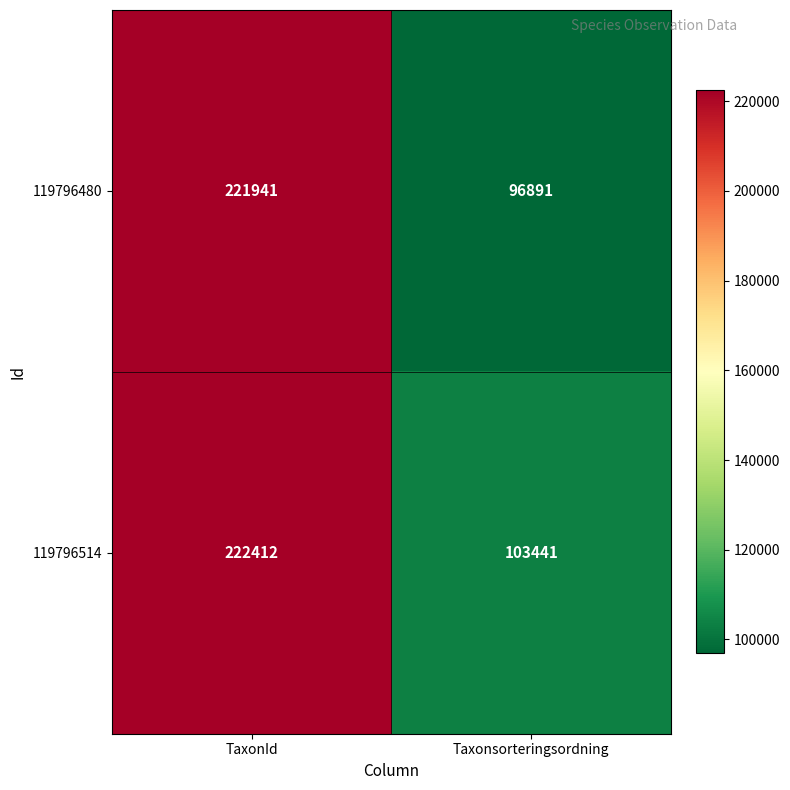

List the series in order of their peak value, highest first.

119796514, 119796480